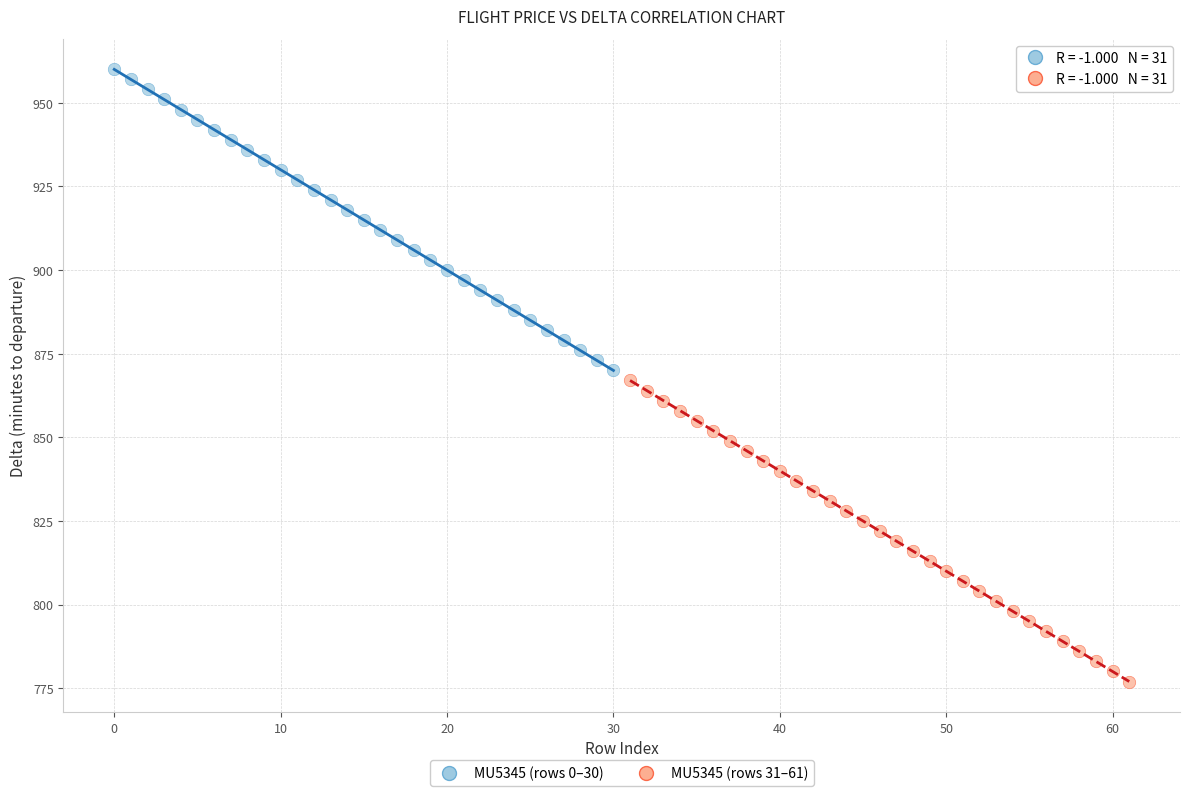

What are all the series names shown in the legend?

MU5345 (rows 0–30), MU5345 (rows 31–61)